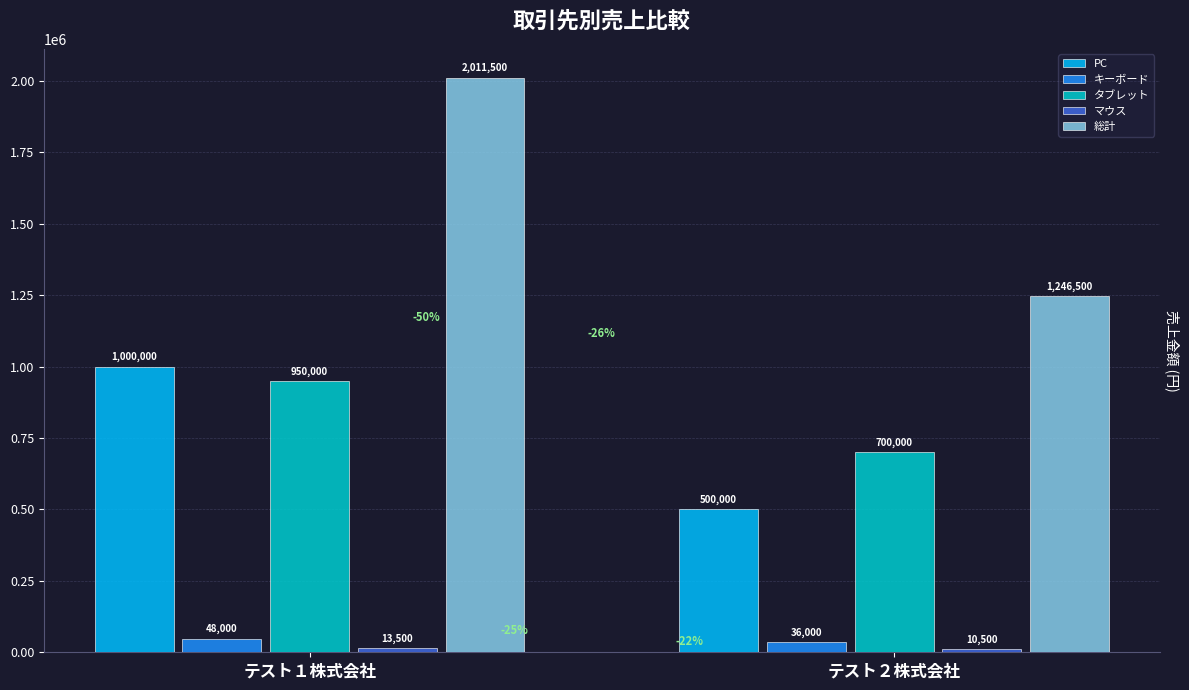

Count the number of categories in the chart.

2